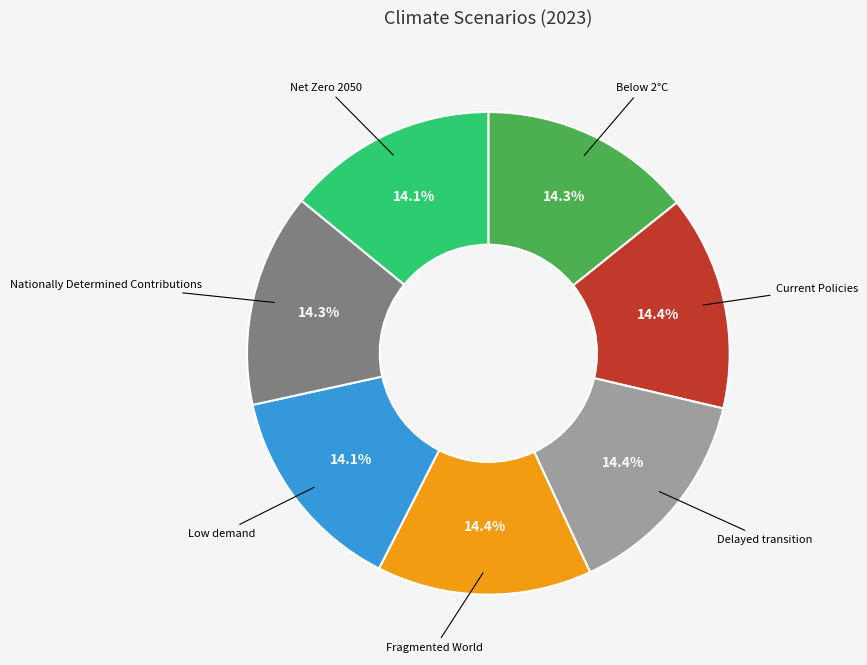

How many segments does this pie chart have?

7